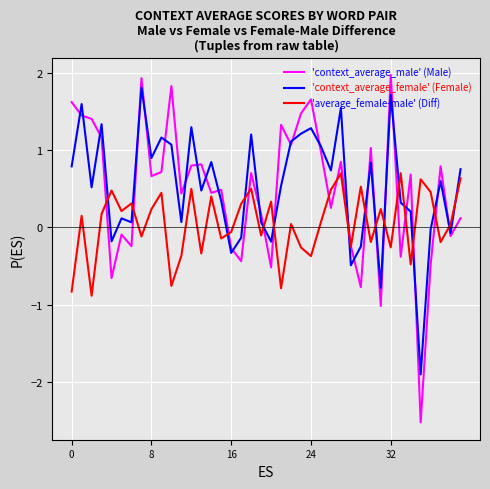

What is the lowest value of the 'context_average_male' (Male) series?

-2.5